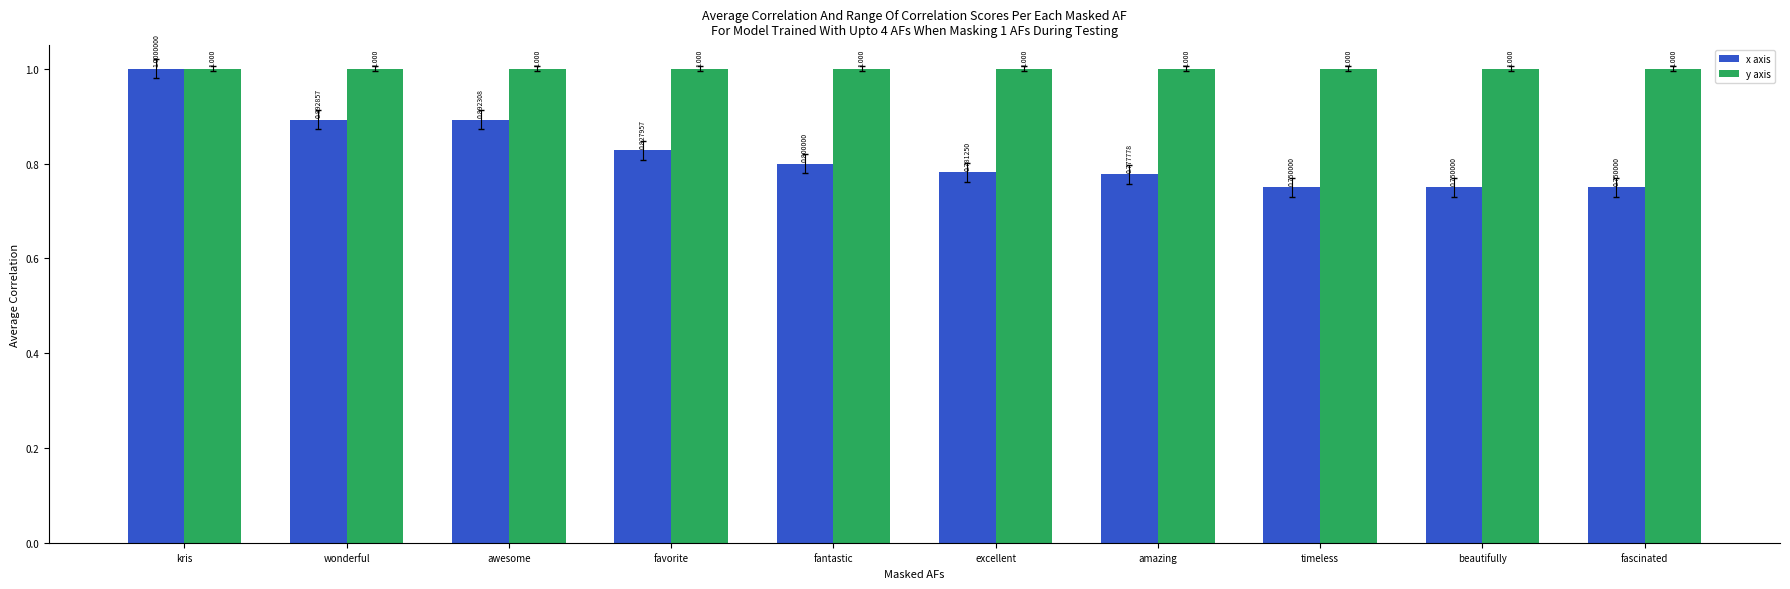

What position from the left is fantastic?

5